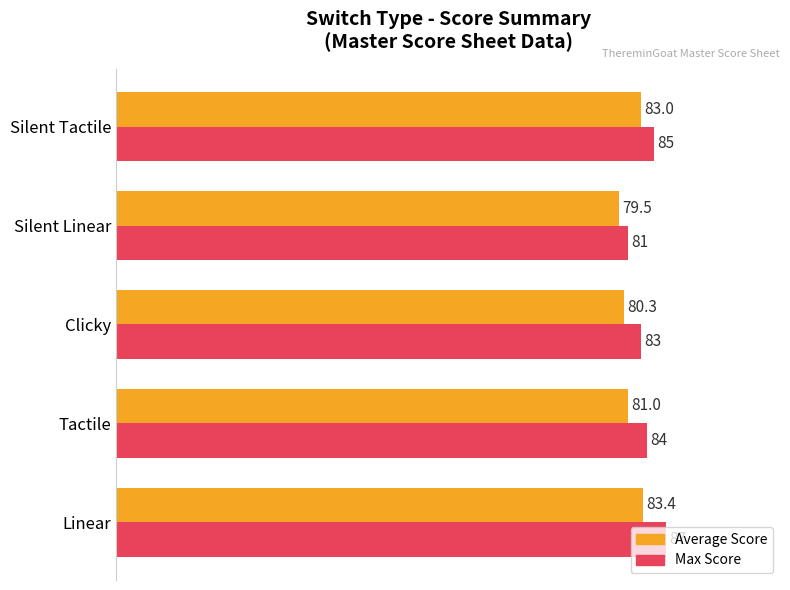

How many series are shown in this chart?

2